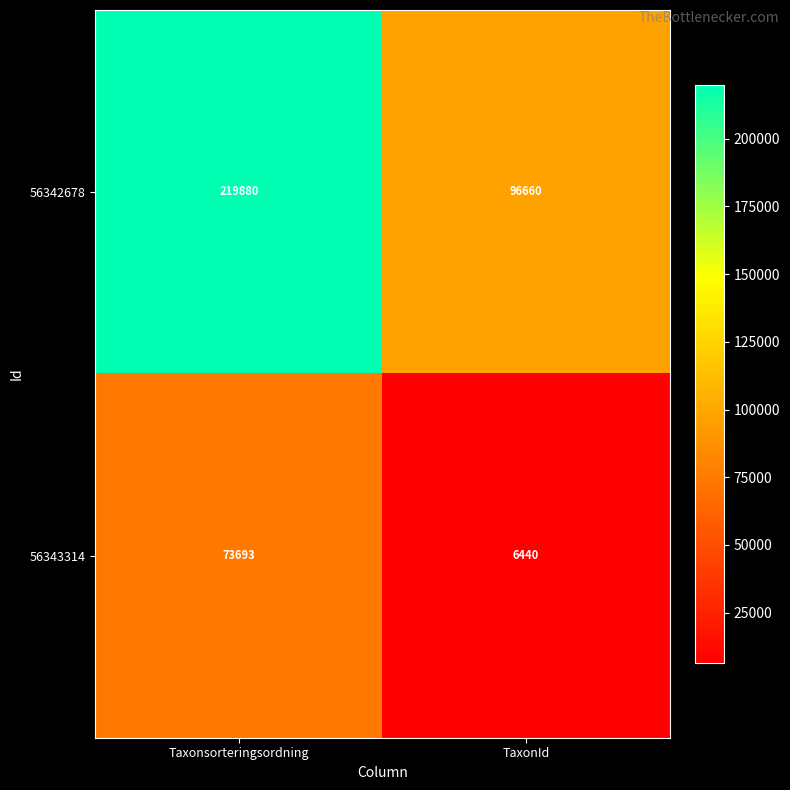

Reading left to right, what are all the values shown in this chart?

56342678: 219880	96660
56343314: 73693	6440